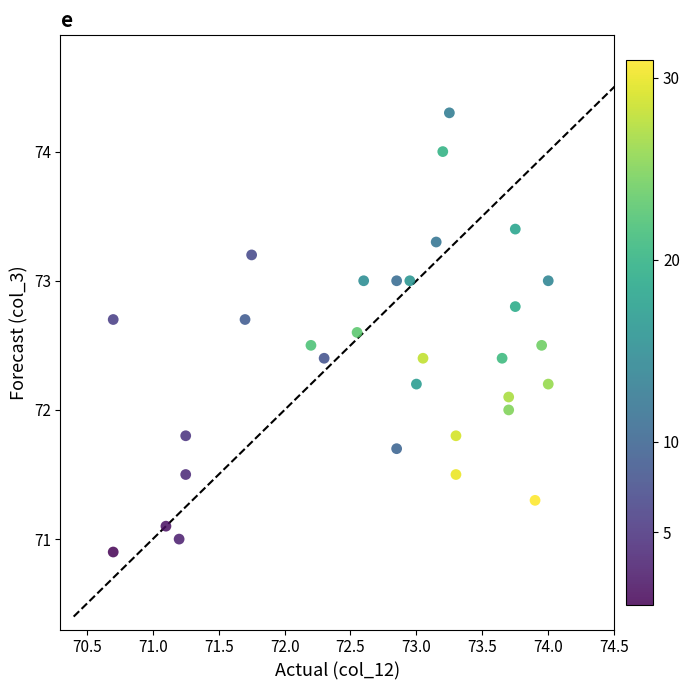

What is the range of Y values (max minus min)?

3.4